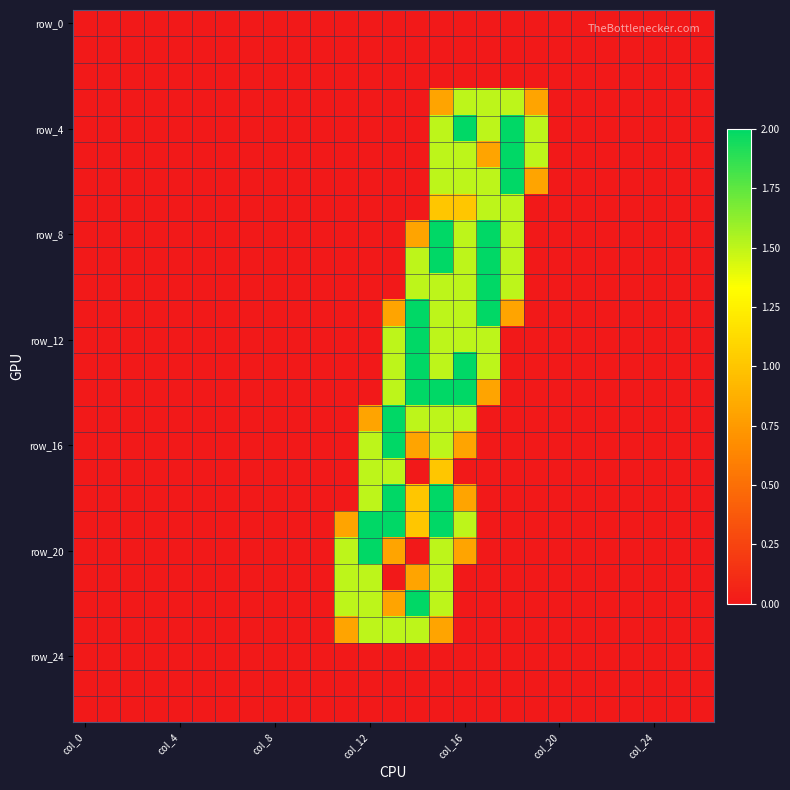

Which series has the widest spread of values?

row_4